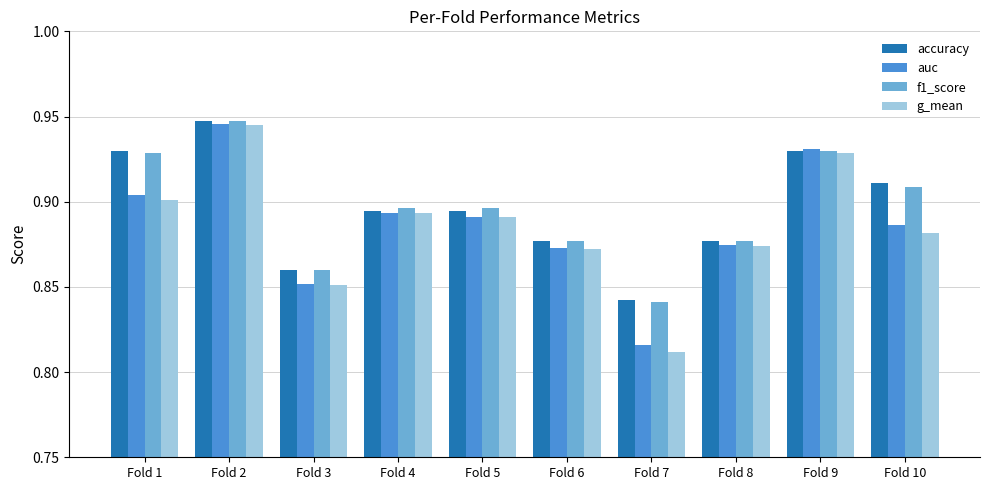

The value of g_mean at Fold 10 is 0.6. True or false?

False